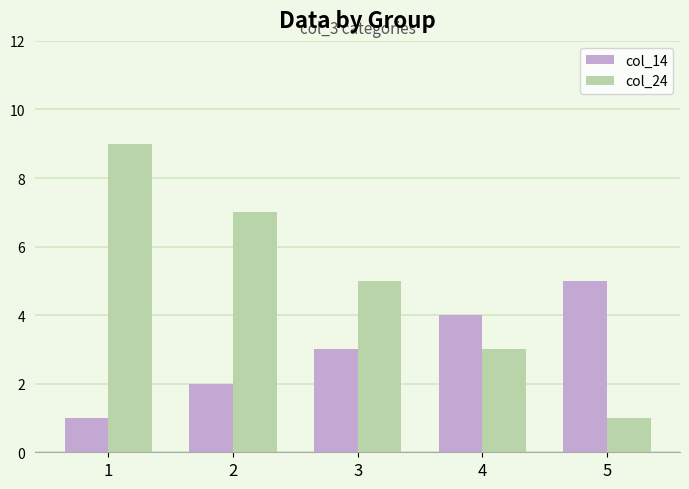

Reading right to left, list all the values displayed in this chart.

col_14: 5=5	4=4	3=3	2=2	1=1
col_24: 5=1	4=3	3=5	2=7	1=9